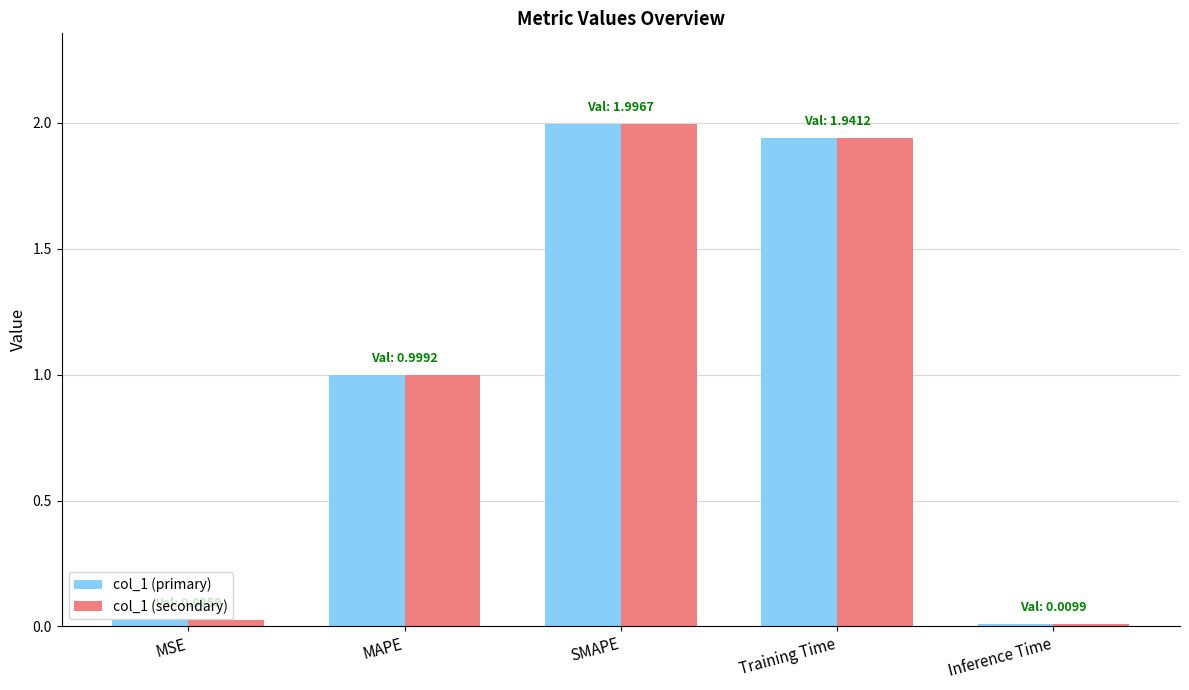

What is the total value across all series at Training Time?

3.9